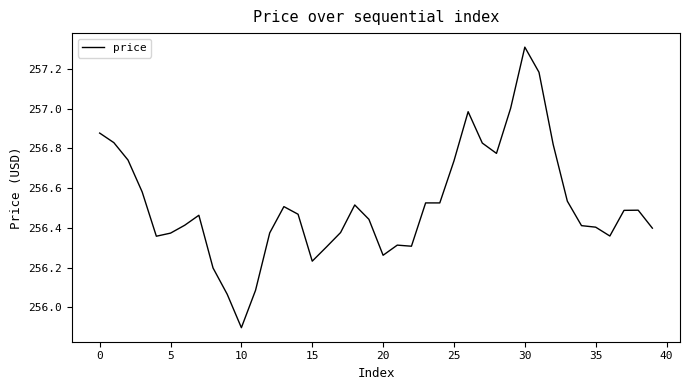

What is the difference between the maximum and minimum values?

1.4